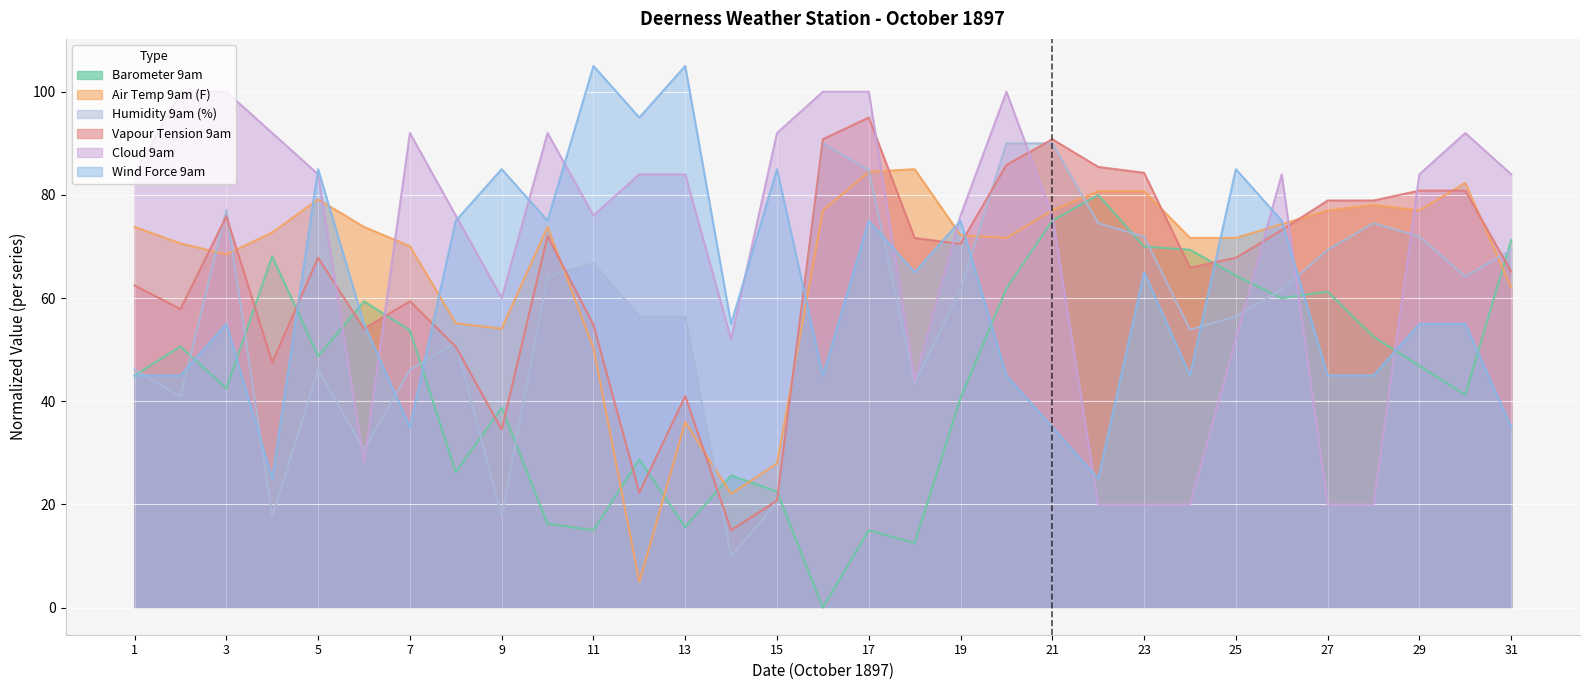

The value of Humidity 9am (%) at 5 is 46.1. True or false?

True